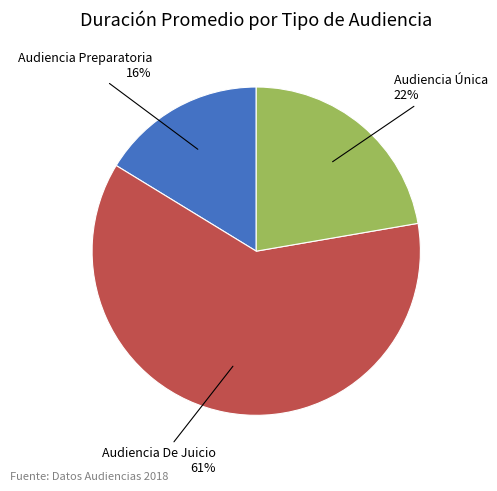

Is there a majority slice in this chart?

Yes